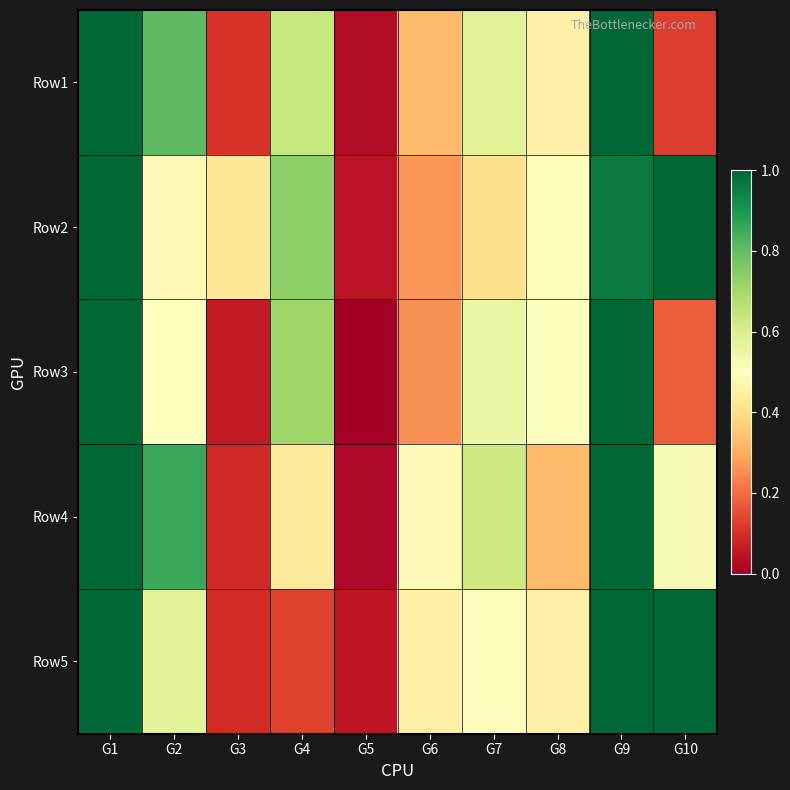

What is the greatest value displayed?

1.0